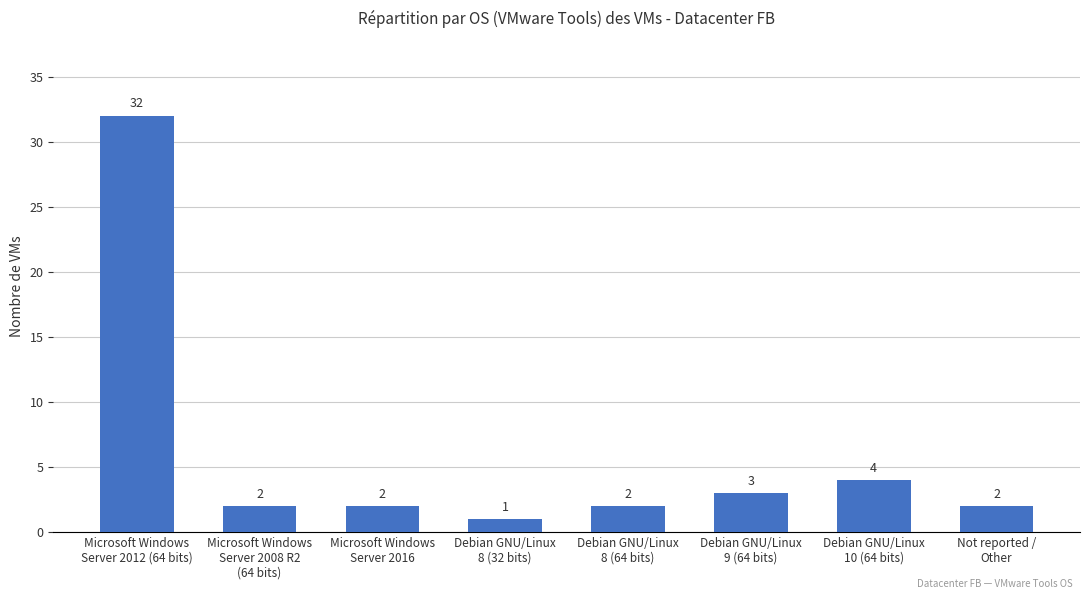

At which category does the chart reach its minimum across all series?

Debian GNU/Linux
8 (32 bits)